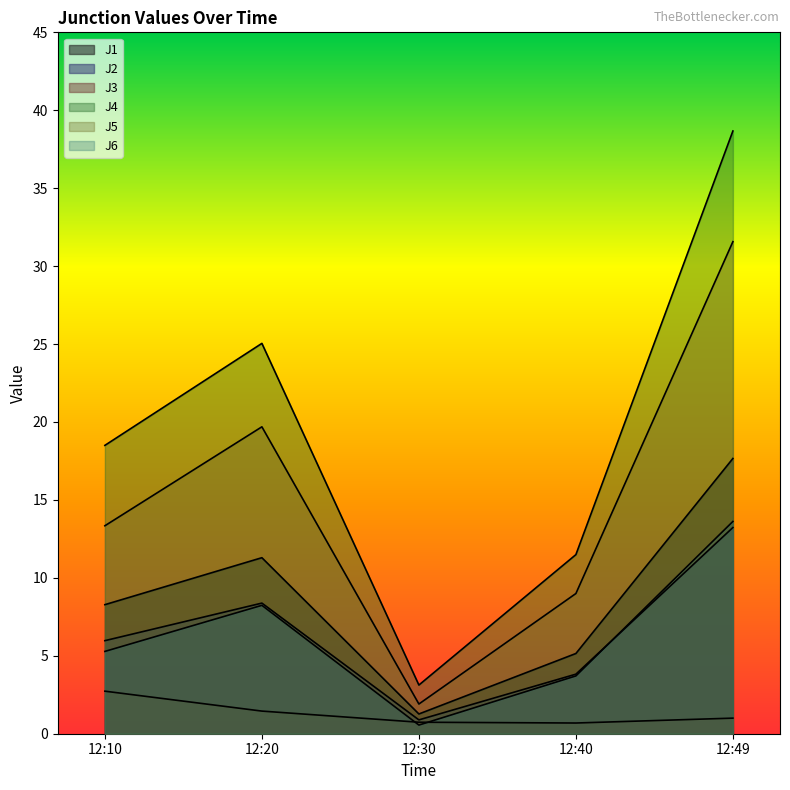

Between 12:20 and 12:30, which is larger?

12:20